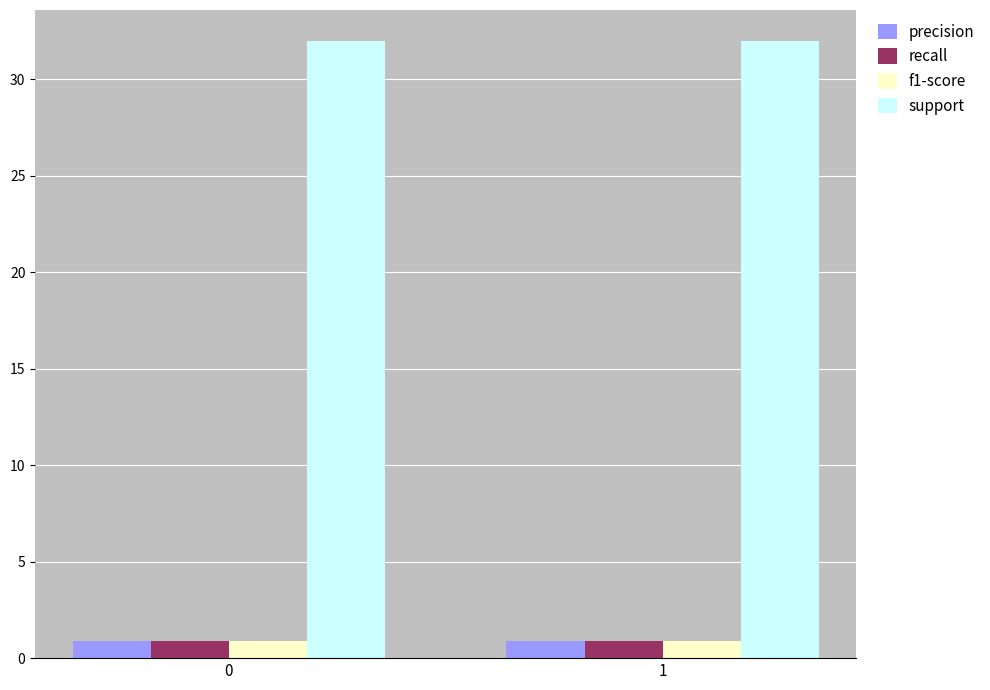

Is it true that precision equals 0.9 at 0?

True